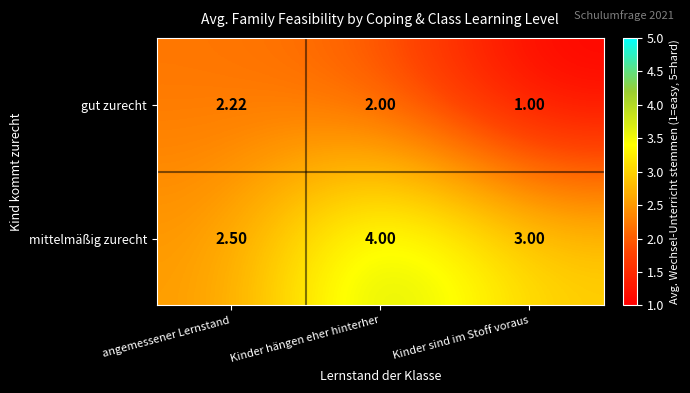

Between angemessener Lernstand and Kinder sind im Stoff voraus, which series saw the biggest shift?

gut zurecht